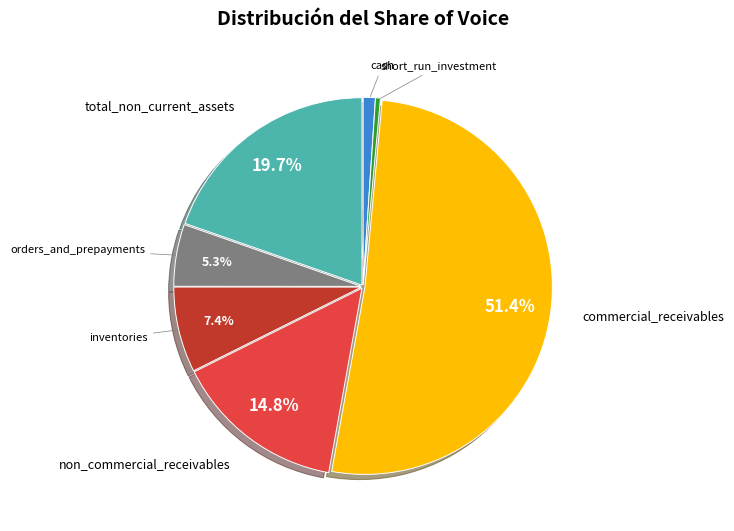

Combined, do cash and inventories account for over 50%?

No